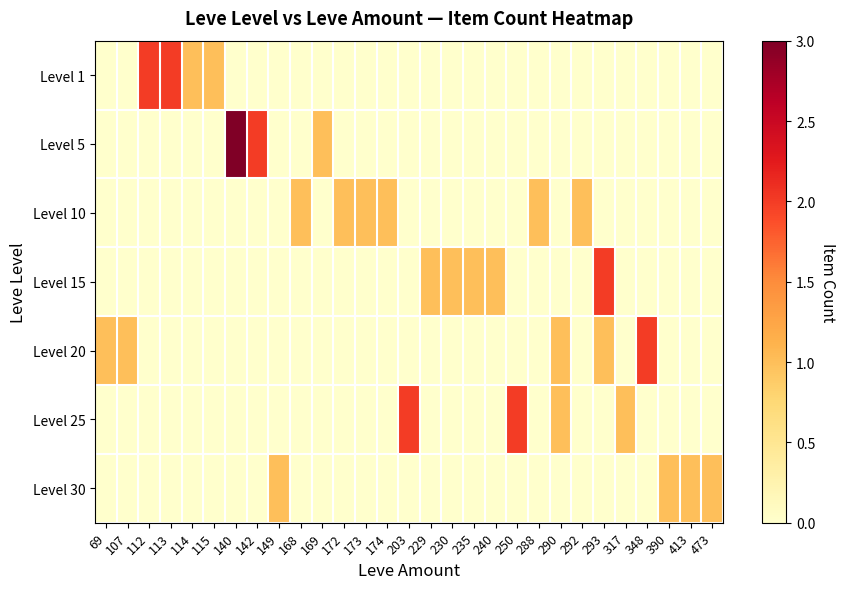

Which series has the largest total across all categories?

Level 1